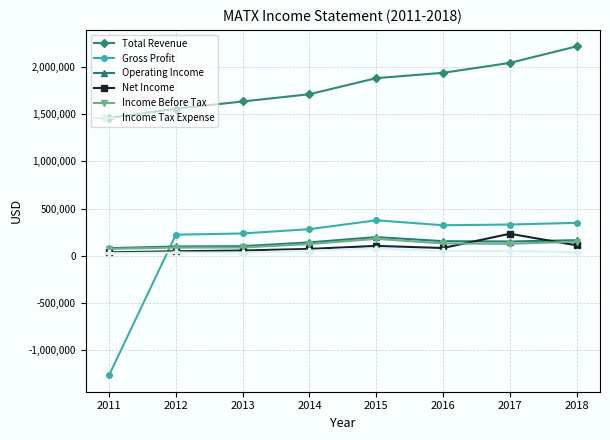

Which series ends up on top after the final intersection of Income Before Tax and Gross Profit?

Gross Profit